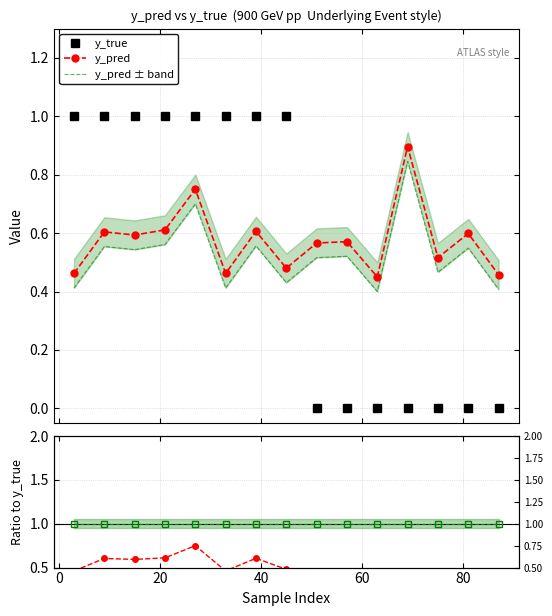

How many times do y_true and y_pred cross each other?

1